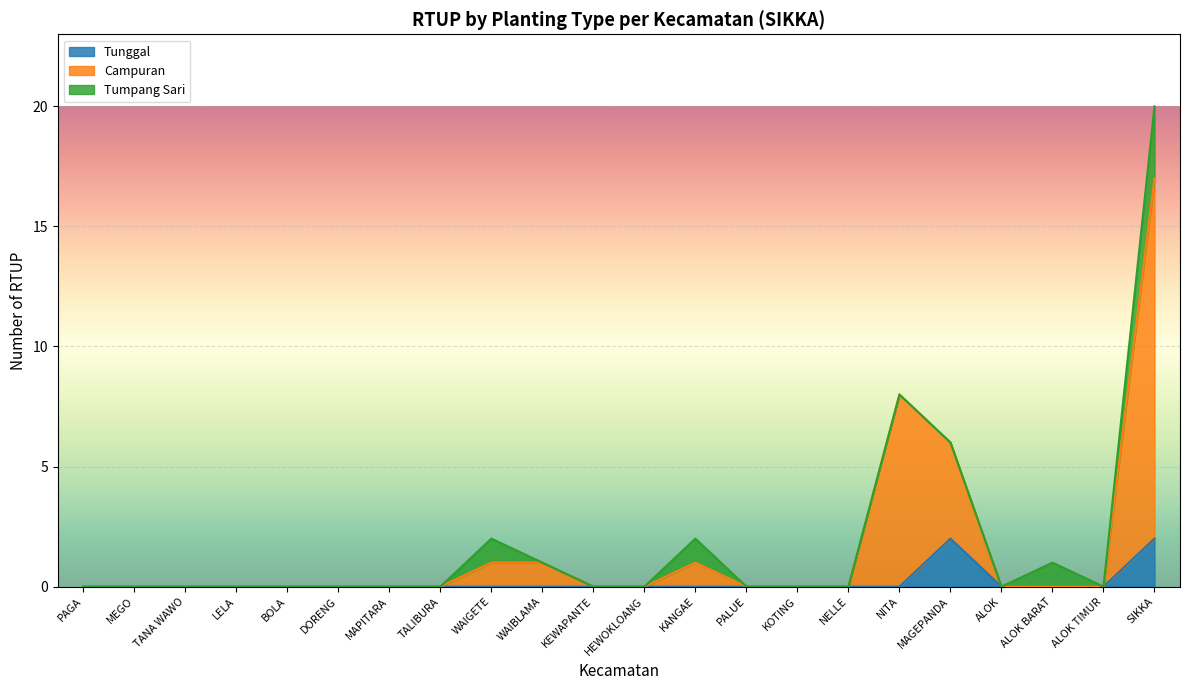

Which series has the largest total across all categories?

n_rtup_campuran